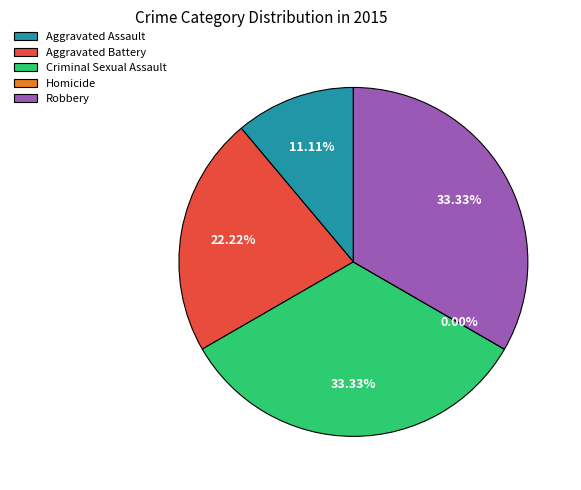

Which slice is the largest?

Criminal Sexual Assault